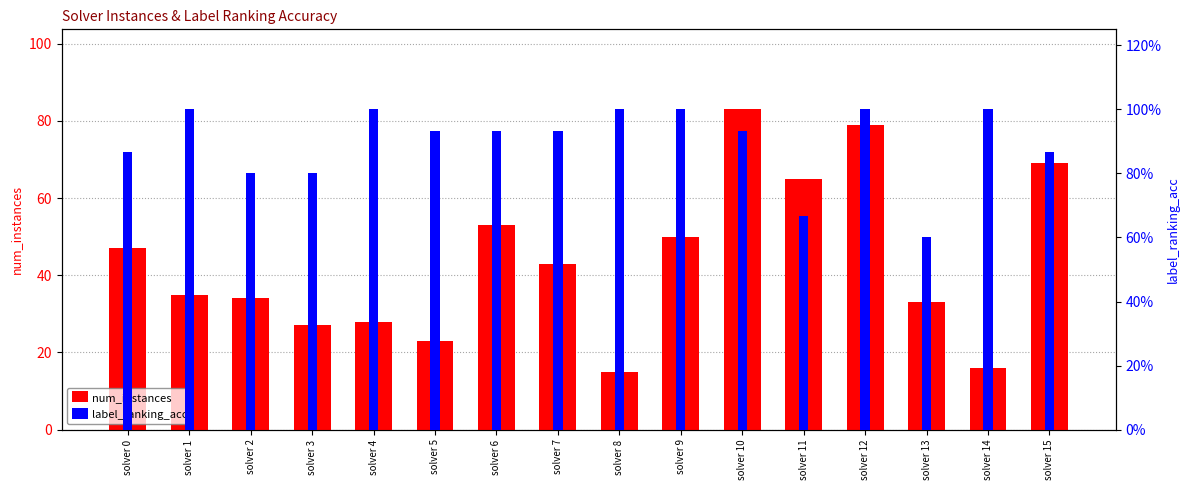

At which category does the chart reach its peak across all series?

solver 10